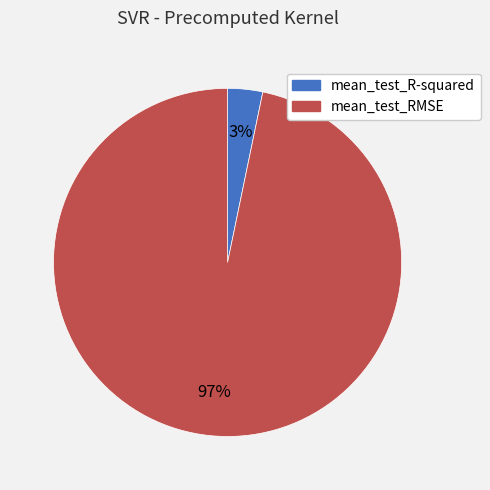

Is the sum of mean_test_RMSE and mean_test_R-squared greater than half?

Yes